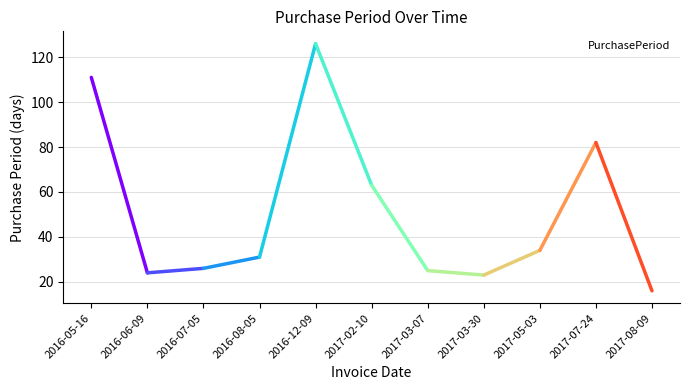

Reading left to right, what are all the values shown in this chart?

2016-05-16=111	2016-06-09=24	2016-07-05=26	2016-08-05=31	2016-12-09=126	2017-02-10=63	2017-03-07=25	2017-03-30=23	2017-05-03=34	2017-07-24=82	2017-08-09=16